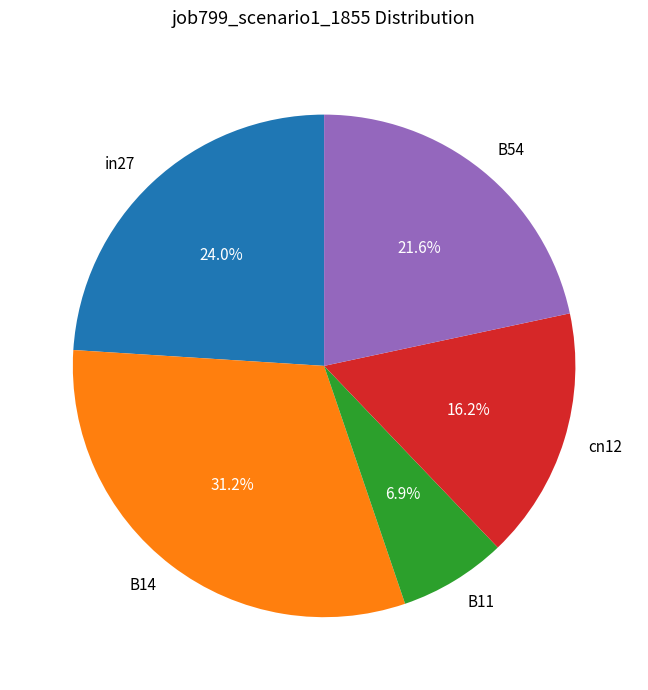

Count the number of slices in the pie.

5